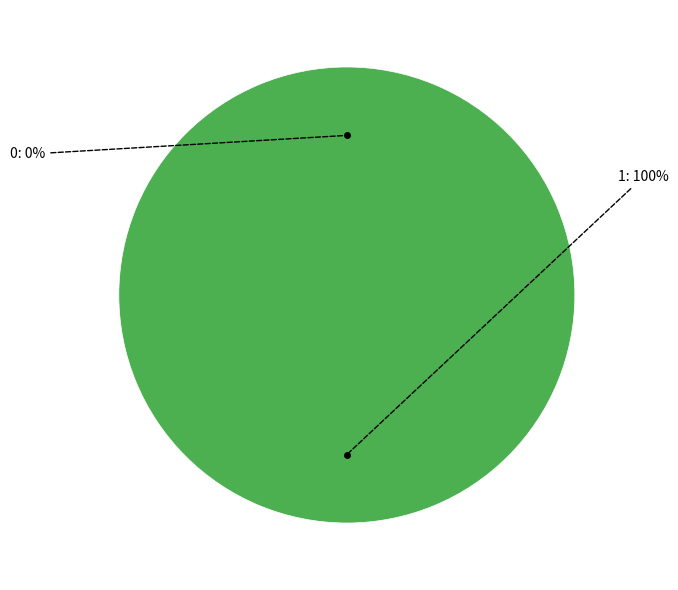

Which category accounts for the majority?

1